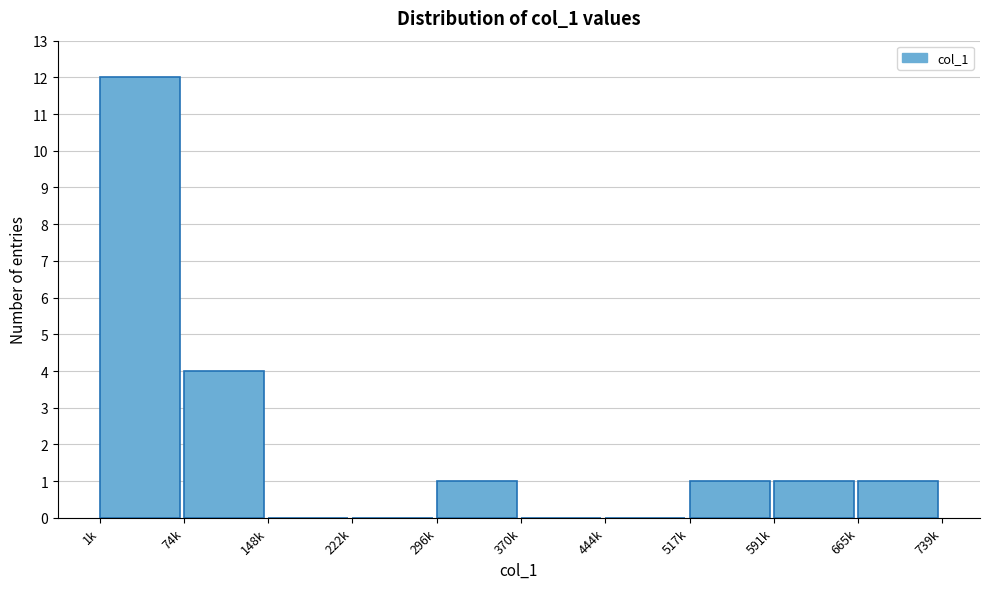

Reading left to right, transcribe all the data shown in this chart.

1k=12	74k=4	148k=0	222k=0	296k=1	370k=0	444k=0	517k=1	591k=1	665k=1